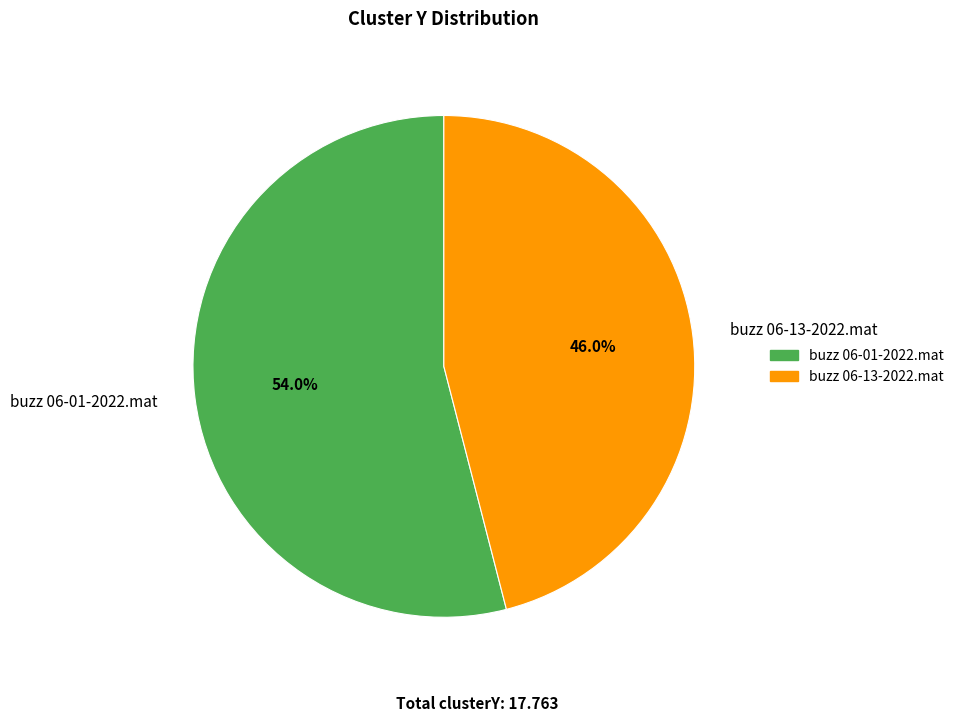

The buzz 06-01-2022.mat slice represents 39% of the pie. True or false?

False